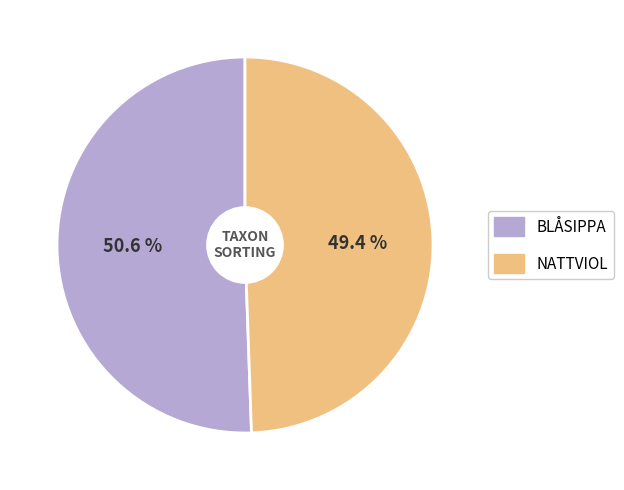

Is there a majority slice in this chart?

Yes